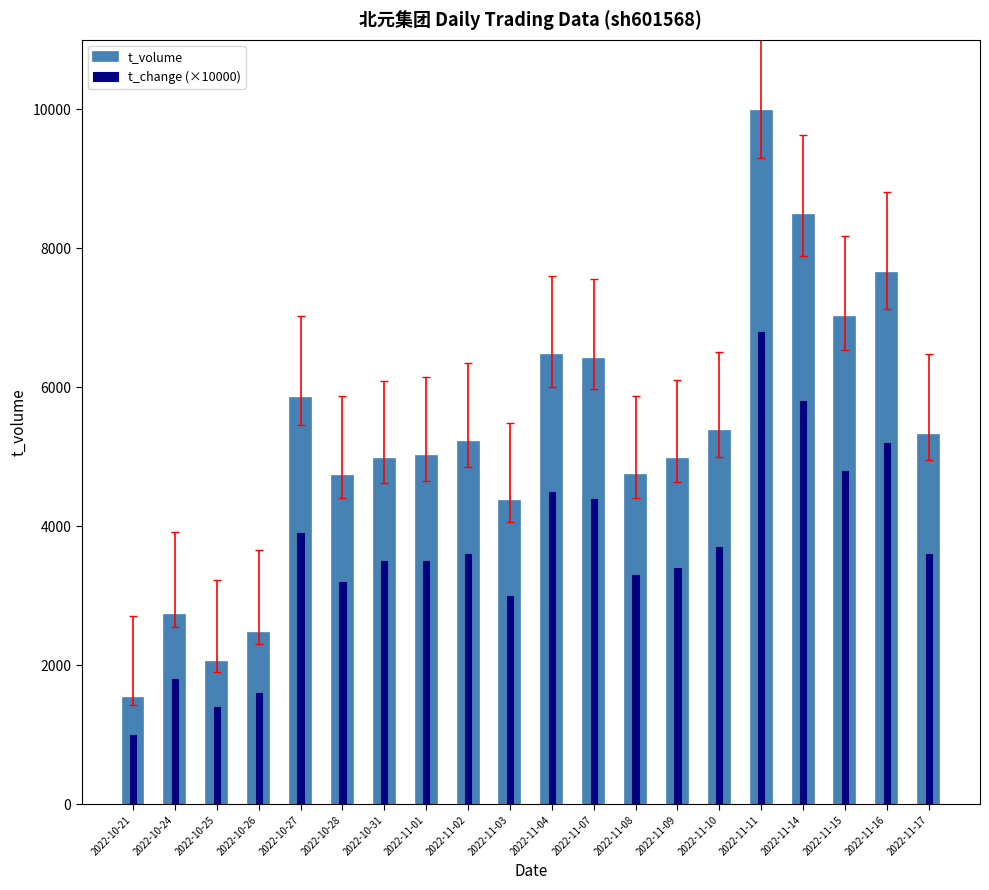

At which category is the sum across all series the highest?

2022-11-11